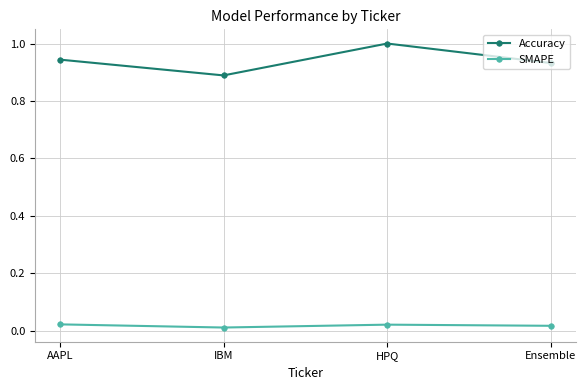

What is the sum of all SMAPE values?

0.1